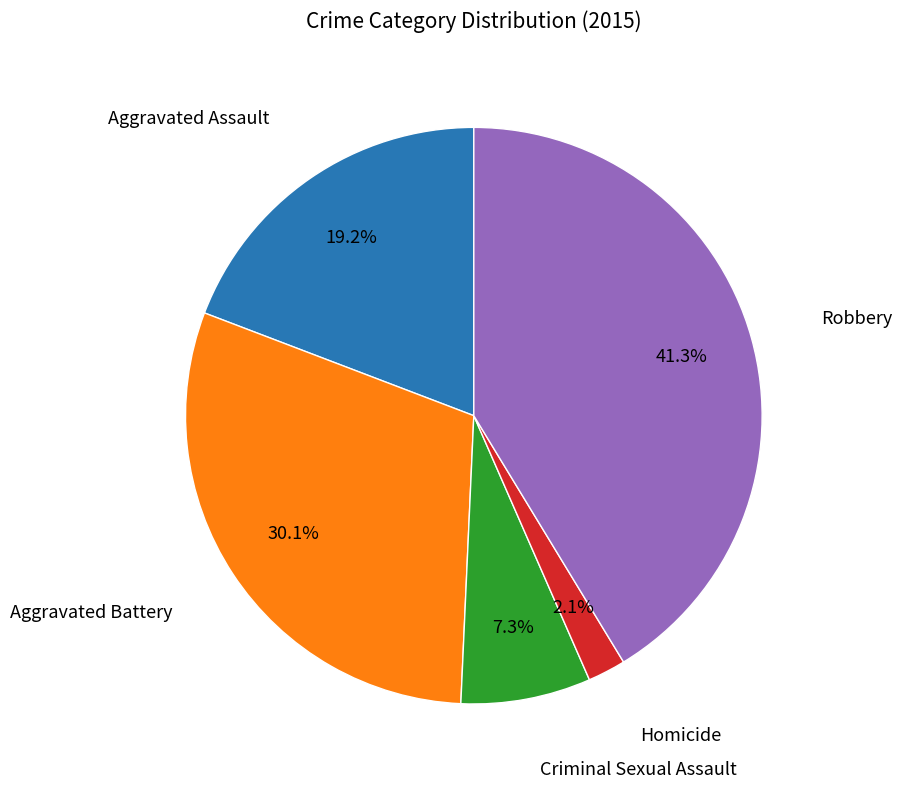

Does any single category account for the majority?

No